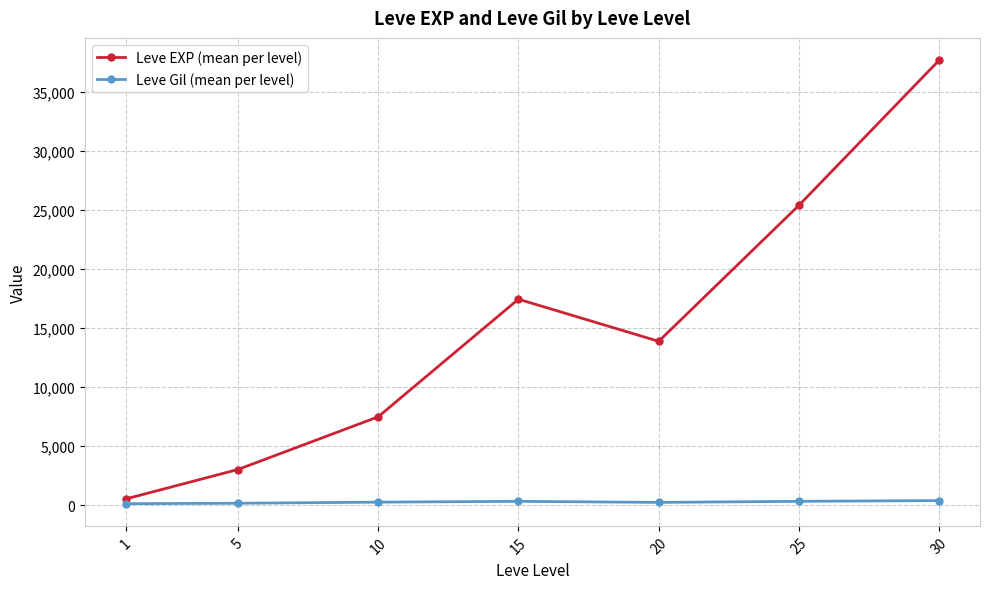

True or false: Leve EXP (mean per level) has more than 2 points higher than both neighbors.

False